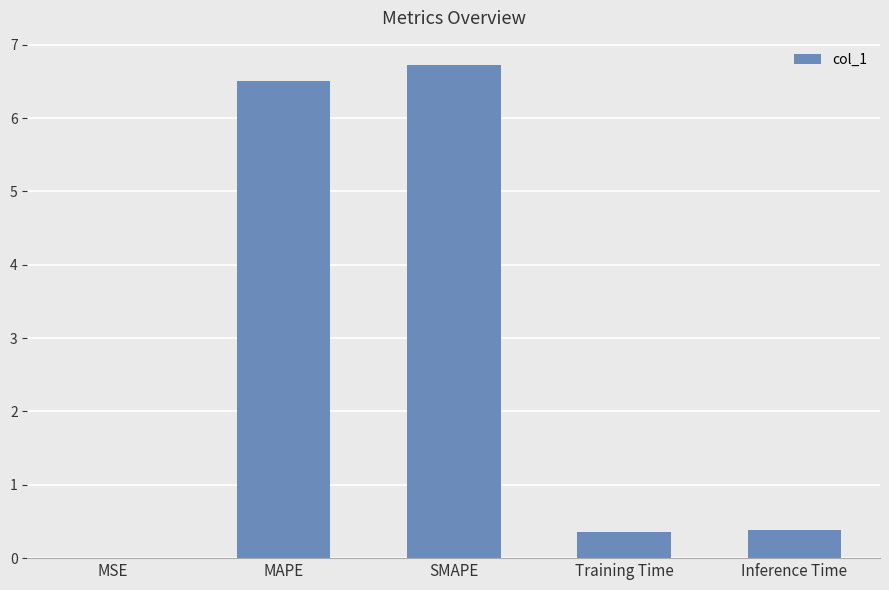

What is the change in value from MSE to SMAPE?

+6.7